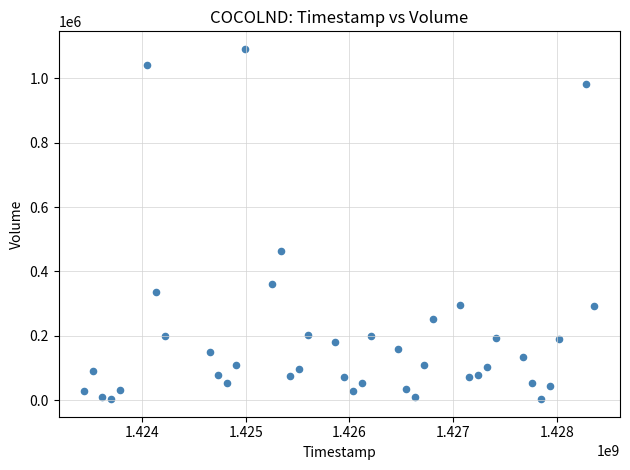

What Y value in the scatter plot is closest to 547200?

462500